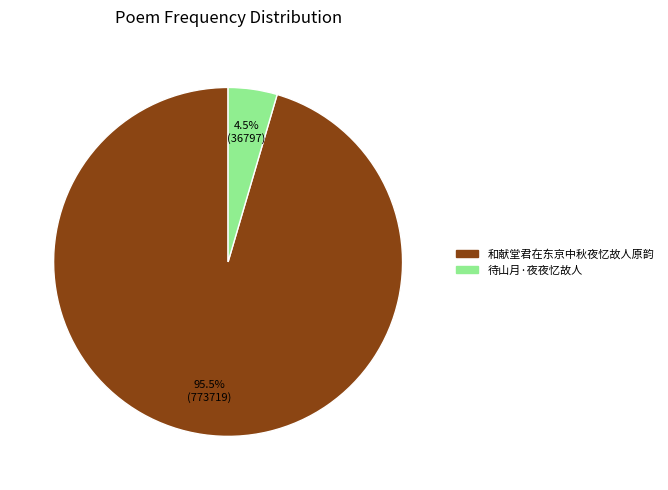

To the nearest percent, what is the difference between the largest and smallest slice percentages?

91%